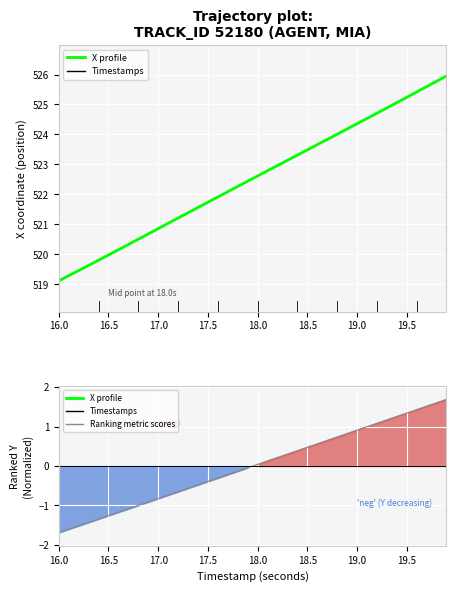

What is the label of the 7th point from the left?

19.0